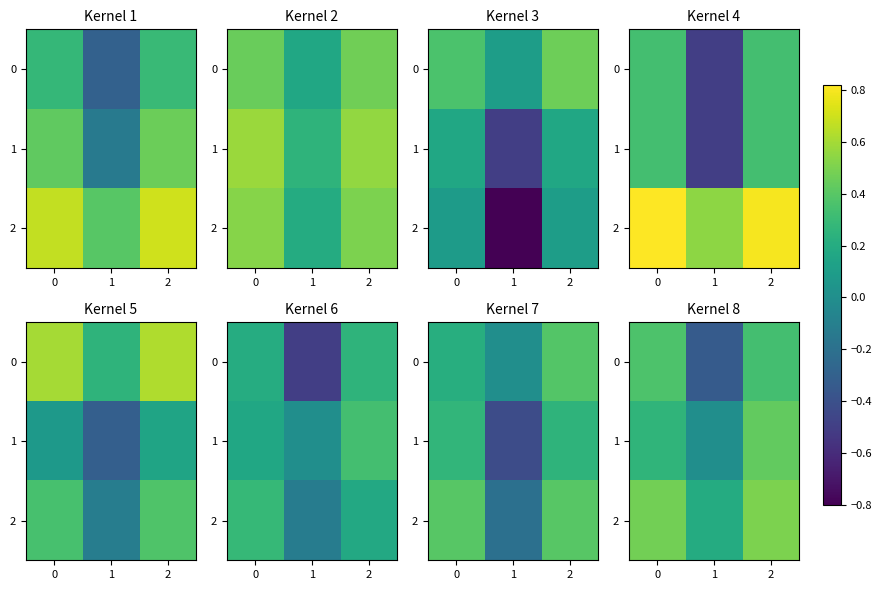

The value of 0 at 0 is 0.4. True or false?

True